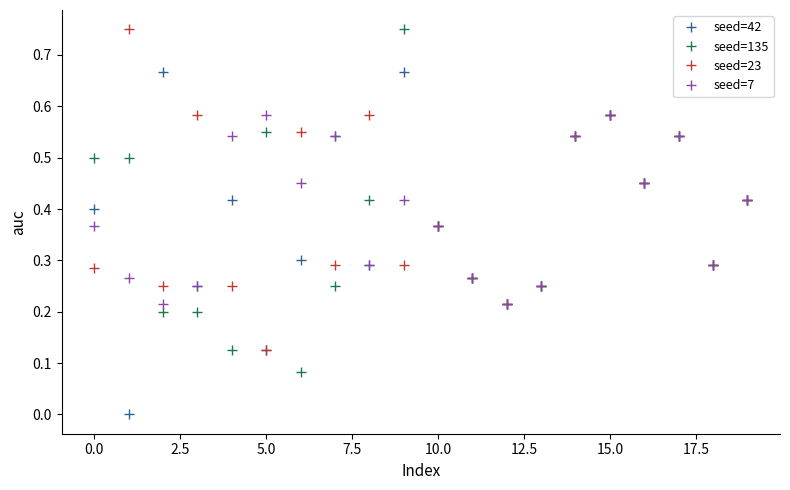

True or false: seed=42 has more than 0 interior local peaks.

True